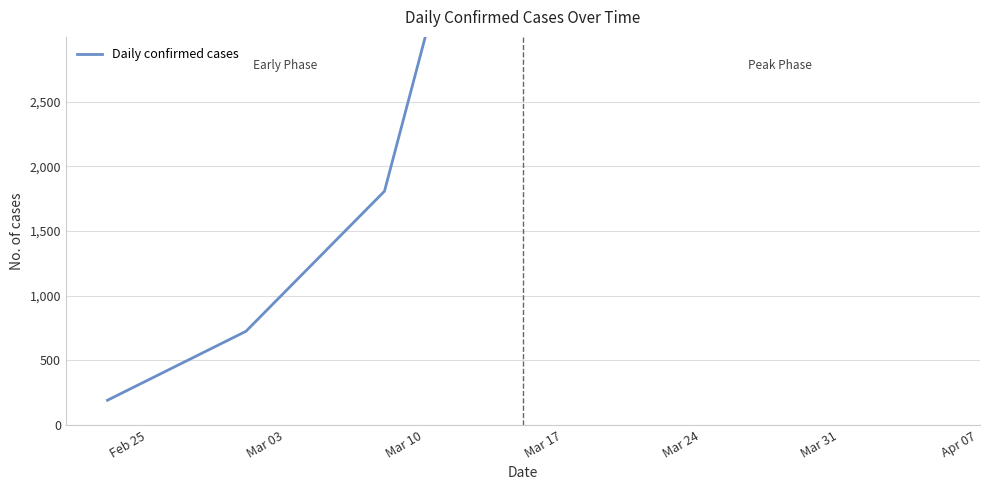

What is the label of the 1st point from the left?

Feb 25